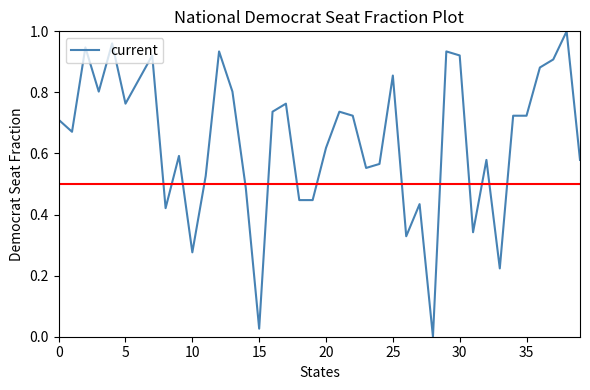

Reading left to right, what are all the values shown in this chart?

0.7	0.7	0.9	0.8	1.0	0.8	0.8	0.9	0.4	0.6	0.3	0.5	0.9	0.8	0.5	0.0	0.7	0.8	0.4	0.4	0.6	0.7	0.7	0.6	0.6	0.9	0.3	0.4	0.0	0.9	0.9	0.3	0.6	0.2	0.7	0.7	0.9	0.9	1.0	0.6